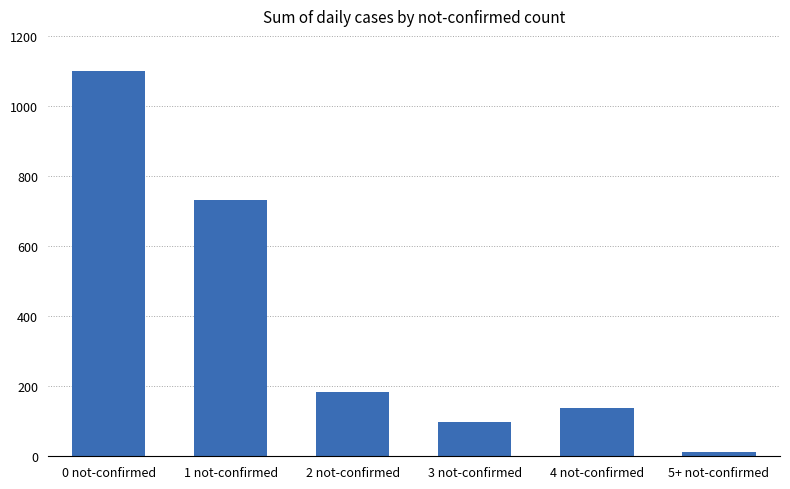

Rank the categories by value from highest to lowest.

0 not-confirmed, 1 not-confirmed, 2 not-confirmed, 4 not-confirmed, 3 not-confirmed, 5+ not-confirmed